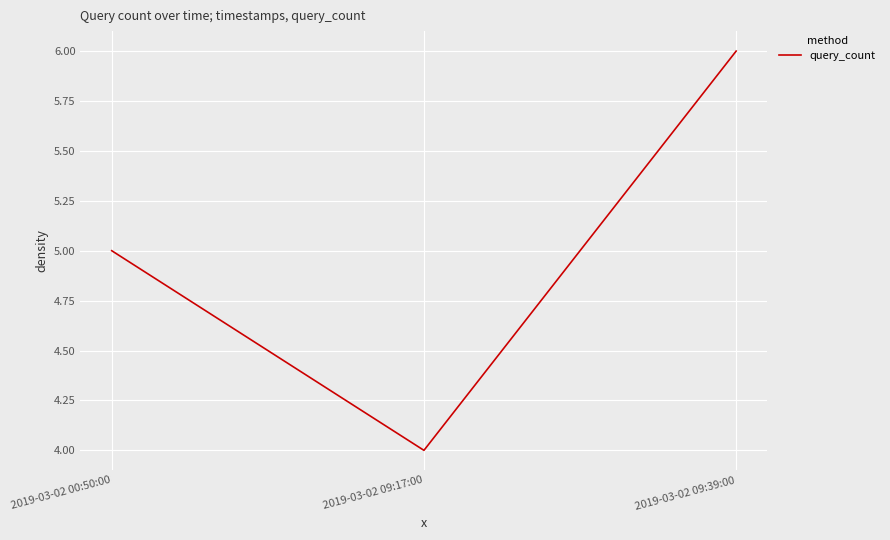

What is the difference between the maximum and minimum values?

2